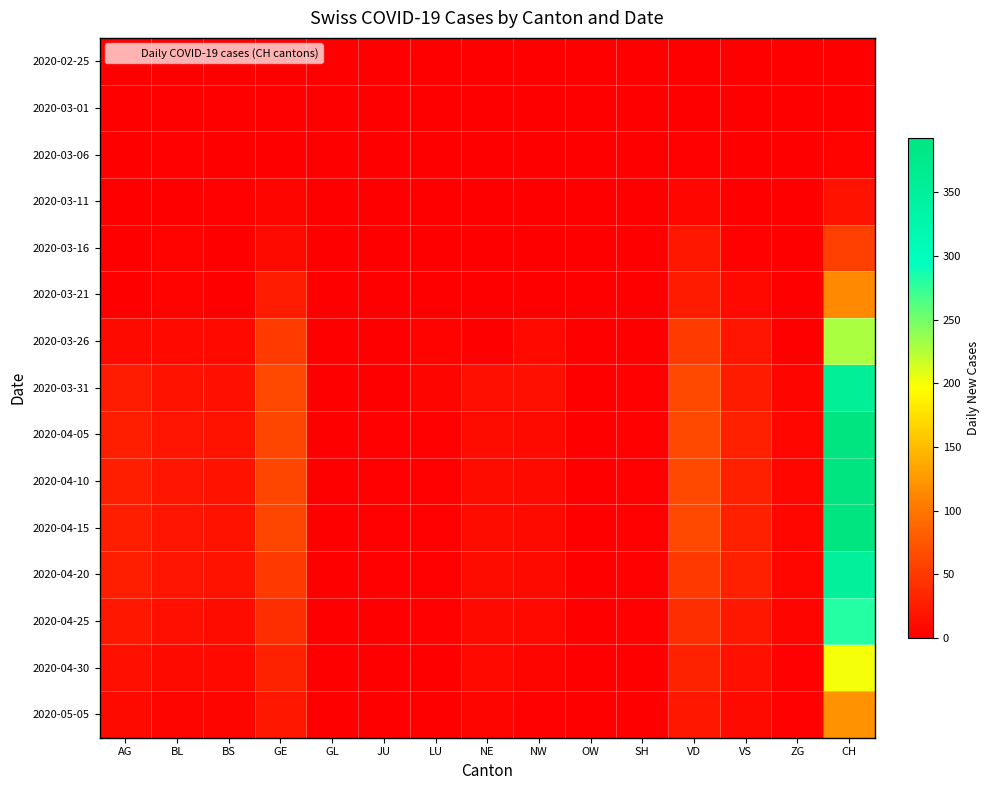

Reading left to right, list all the values displayed in this chart.

2020-02-25: AG=0	BL=0	BS=0	GE=0	GL=0	JU=0	LU=0	NE=0	NW=0	OW=0	SH=0	VD=0	VS=0	ZG=0	CH=0
2020-03-01: AG=0	BL=0	BS=0	GE=0	GL=0	JU=0	LU=0	NE=0	NW=0	OW=0	SH=0	VD=0	VS=0	ZG=0	CH=0
2020-03-06: AG=0	BL=2	BS=0	GE=0	GL=0	JU=0	LU=0	NE=0	NW=0	OW=0	SH=0	VD=2	VS=0	ZG=0	CH=4
2020-03-11: AG=0	BL=1	BS=2	GE=6	GL=0	JU=0	LU=0	NE=0	NW=0	OW=0	SH=0	VD=7	VS=1	ZG=0	CH=17
2020-03-16: AG=0	BL=4	BS=0	GE=10	GL=0	JU=0	LU=0	NE=0	NW=0	OW=0	SH=0	VD=20	VS=2	ZG=0	CH=56
2020-03-21: AG=0	BL=4	BS=0	GE=25	GL=0	JU=0	LU=1	NE=0	NW=0	OW=0	SH=0	VD=24	VS=8	ZG=0	CH=114
2020-03-26: AG=10	BL=9	BS=8	GE=52	GL=0	JU=0	LU=4	NE=0	NW=9	OW=0	SH=1	VD=52	VS=19	ZG=1	CH=230
2020-03-31: AG=25	BL=18	BS=15	GE=64	GL=0	JU=1	LU=5	NE=14	NW=14	OW=0	SH=3	VD=63	VS=24	ZG=6	CH=355
2020-04-05: AG=27	BL=19	BS=17	GE=61	GL=0	JU=2	LU=3	NE=12	NW=10	OW=0	SH=3	VD=64	VS=28	ZG=7	CH=393
2020-04-10: AG=27	BL=19	BS=17	GE=61	GL=0	JU=2	LU=3	NE=12	NW=10	OW=0	SH=3	VD=64	VS=28	ZG=7	CH=393
2020-04-15: AG=27	BL=19	BS=17	GE=61	GL=0	JU=2	LU=3	NE=12	NW=10	OW=0	SH=3	VD=64	VS=28	ZG=7	CH=393
2020-04-20: AG=27	BL=19	BS=17	GE=50	GL=0	JU=2	LU=3	NE=12	NW=10	OW=0	SH=3	VD=50	VS=28	ZG=7	CH=350
2020-04-25: AG=20	BL=15	BS=12	GE=40	GL=0	JU=1	LU=2	NE=10	NW=8	OW=0	SH=2	VD=40	VS=20	ZG=5	CH=280
2020-04-30: AG=15	BL=10	BS=8	GE=30	GL=0	JU=1	LU=1	NE=8	NW=5	OW=0	SH=1	VD=30	VS=15	ZG=3	CH=200
2020-05-05: AG=10	BL=5	BS=5	GE=20	GL=0	JU=0	LU=1	NE=5	NW=3	OW=0	SH=1	VD=20	VS=10	ZG=2	CH=120